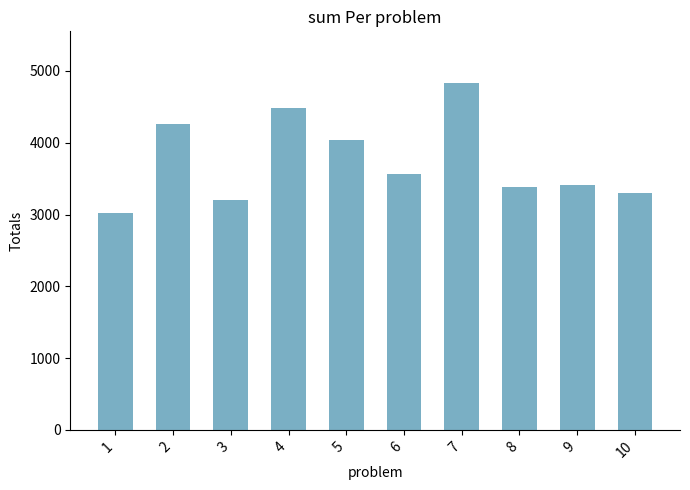

Does the chart contain any negative values?

No